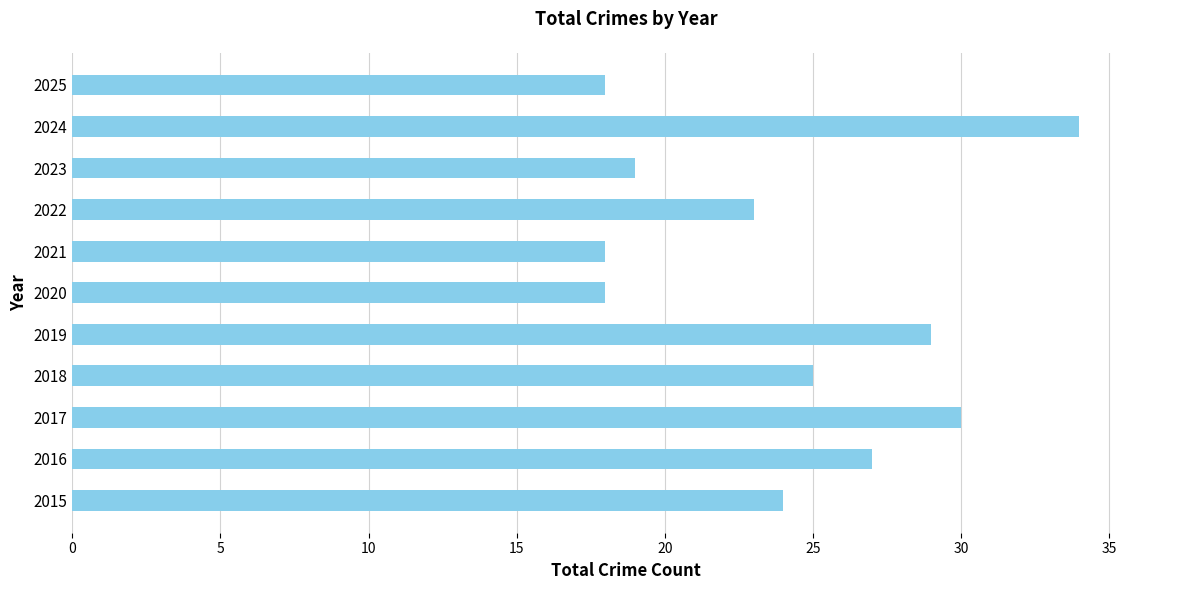

Reading bottom to top, extract all data points from this chart.

24	27	30	25	29	18	18	23	19	34	18